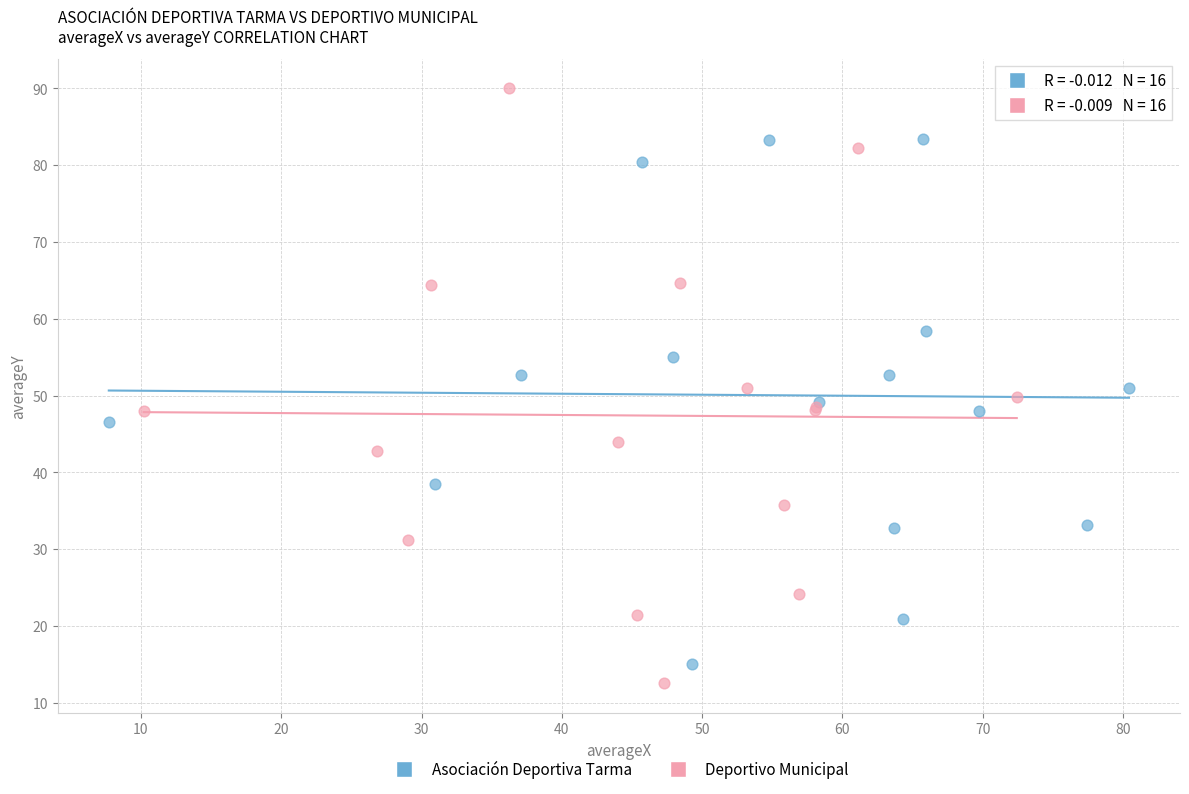

Which series contains the highest Y value?

Deportivo Municipal